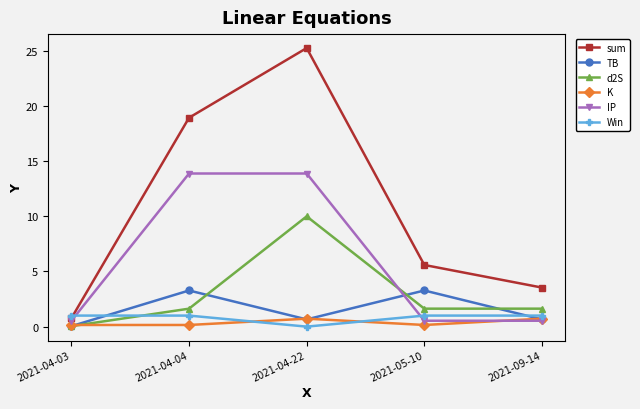

What are all the series names shown in the legend?

sum, TB, d2S, K, IP, Win